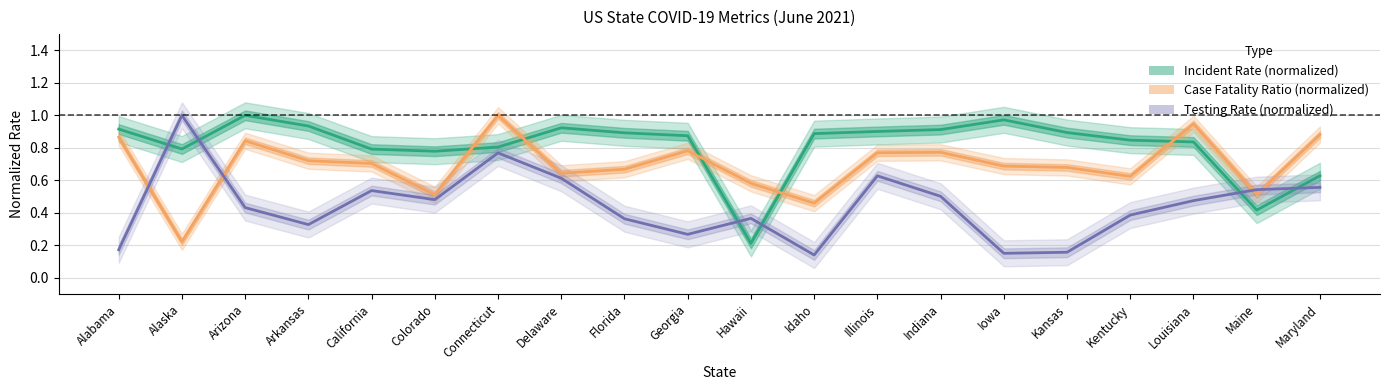

In Incident Rate (normalized), how many points are higher than both neighbors (excluding endpoints)?

3